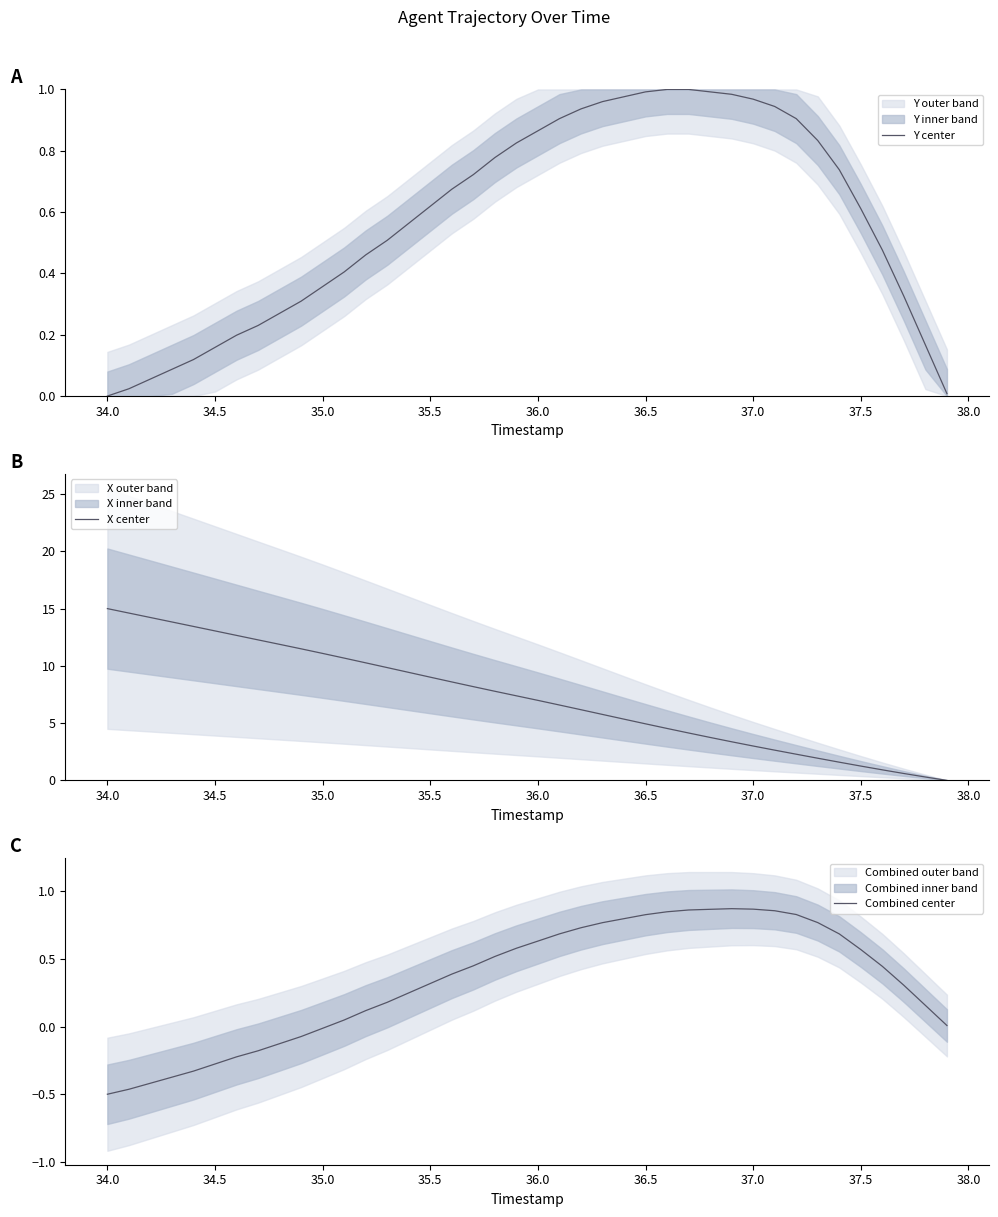

What is the maximum value for X center?

15.0